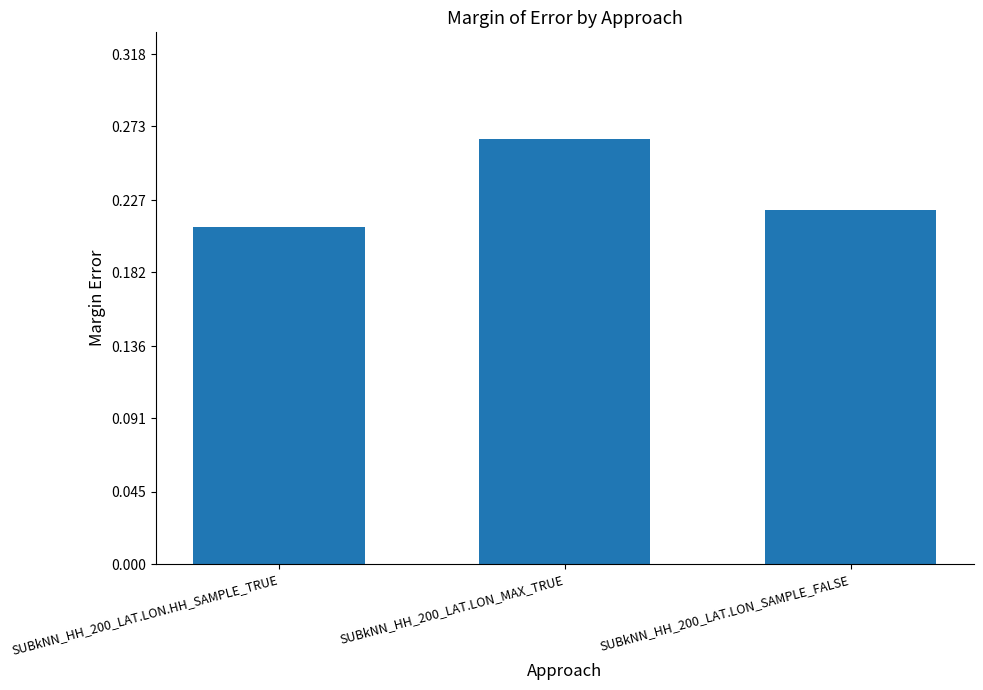

List the labels in order of value, smallest first.

SUBkNN_HH_200_LAT.LON.HH_SAMPLE_TRUE, SUBkNN_HH_200_LAT.LON_SAMPLE_FALSE, SUBkNN_HH_200_LAT.LON_MAX_TRUE